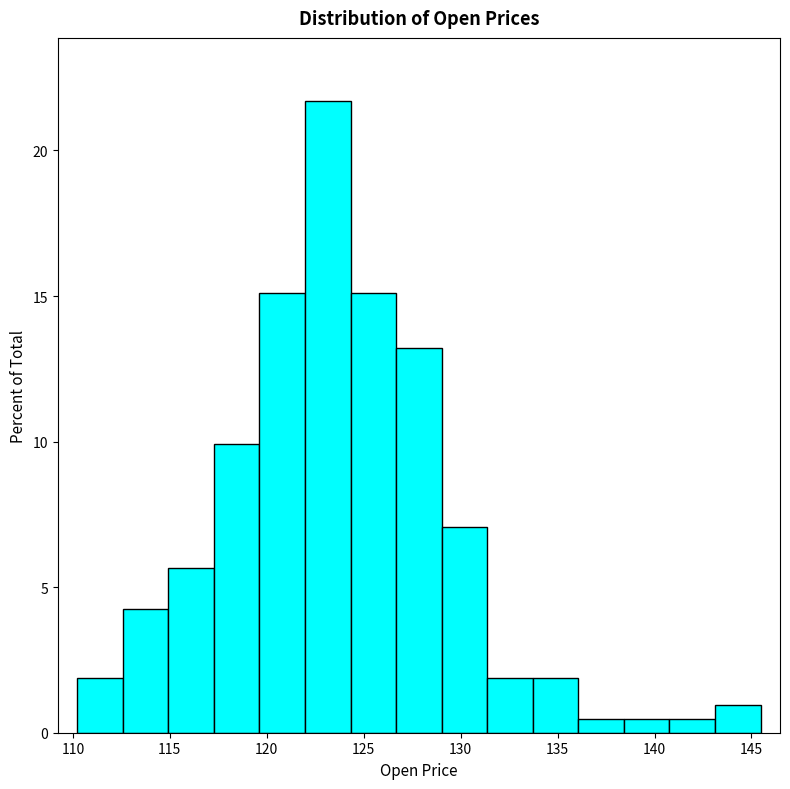

Which range on the x-axis has the tallest bar?

122.0 to 124.5